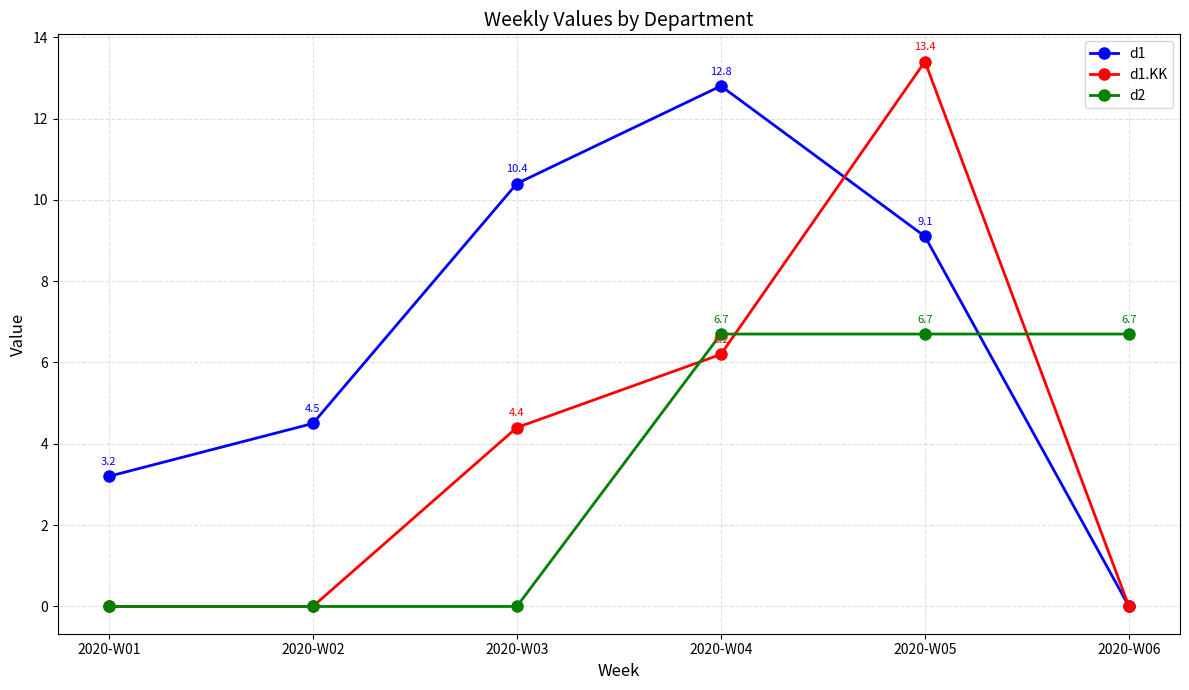

What is the average value of the d2 series?

3.4